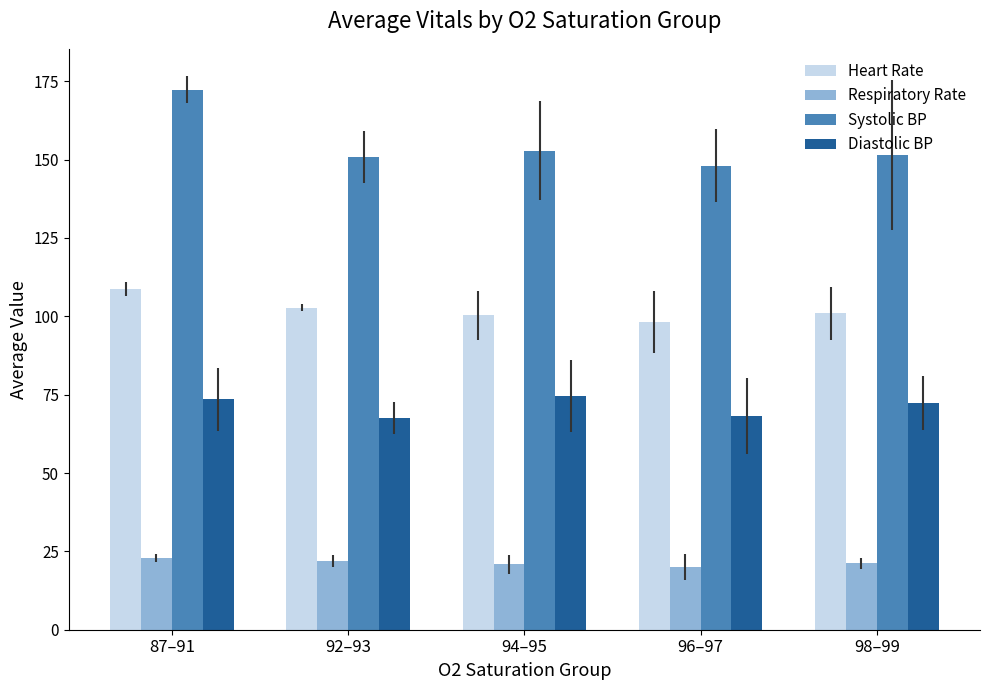

How many bars are there in each group?

4